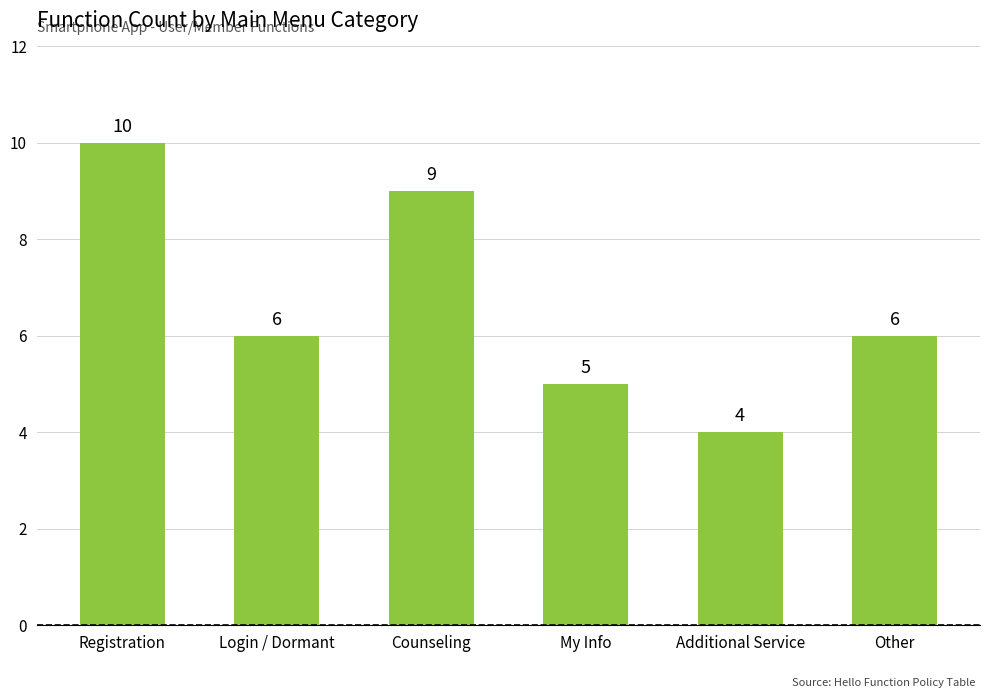

Approximately how many times larger is the value at Counseling compared to Login / Dormant?

1.5